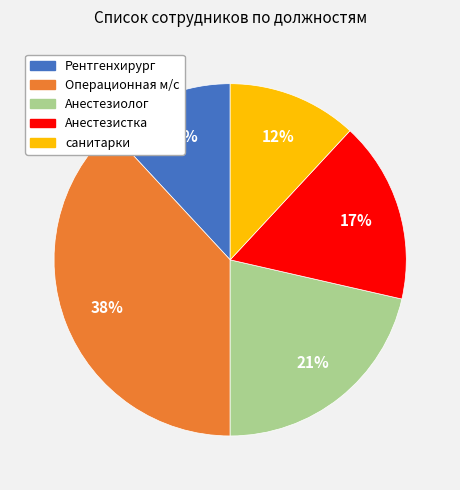

To the nearest percent, what portion does Анестезиолог represent?

21%